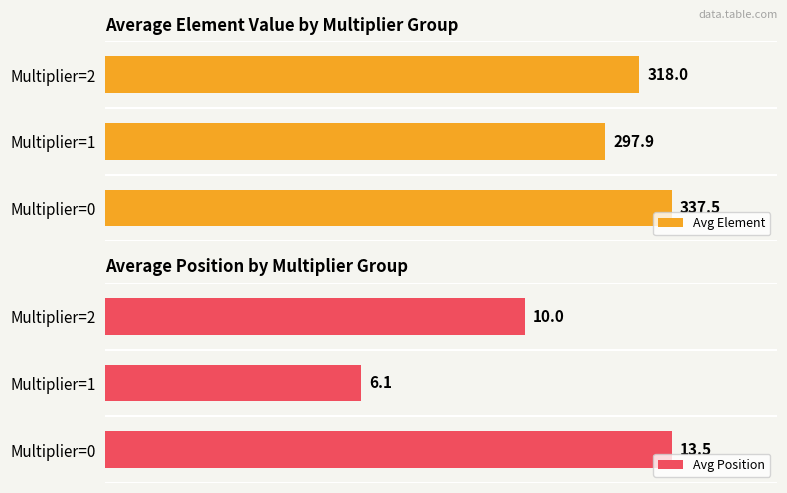

How many values in the Avg Element series are below 318?

1